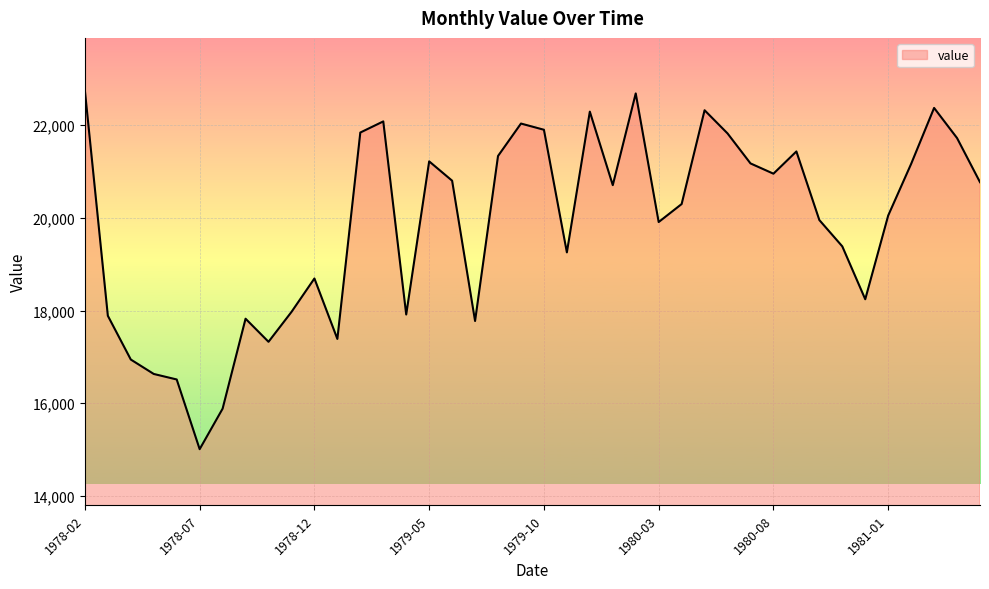

What is the greatest value displayed?

22745